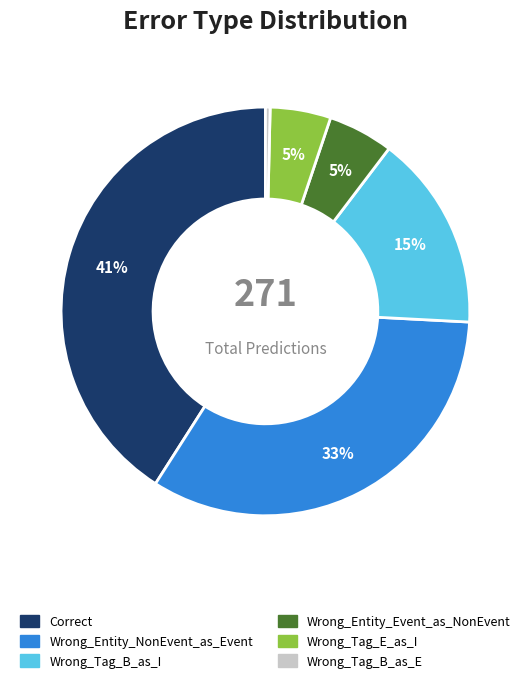

Count the number of slices in the pie.

6